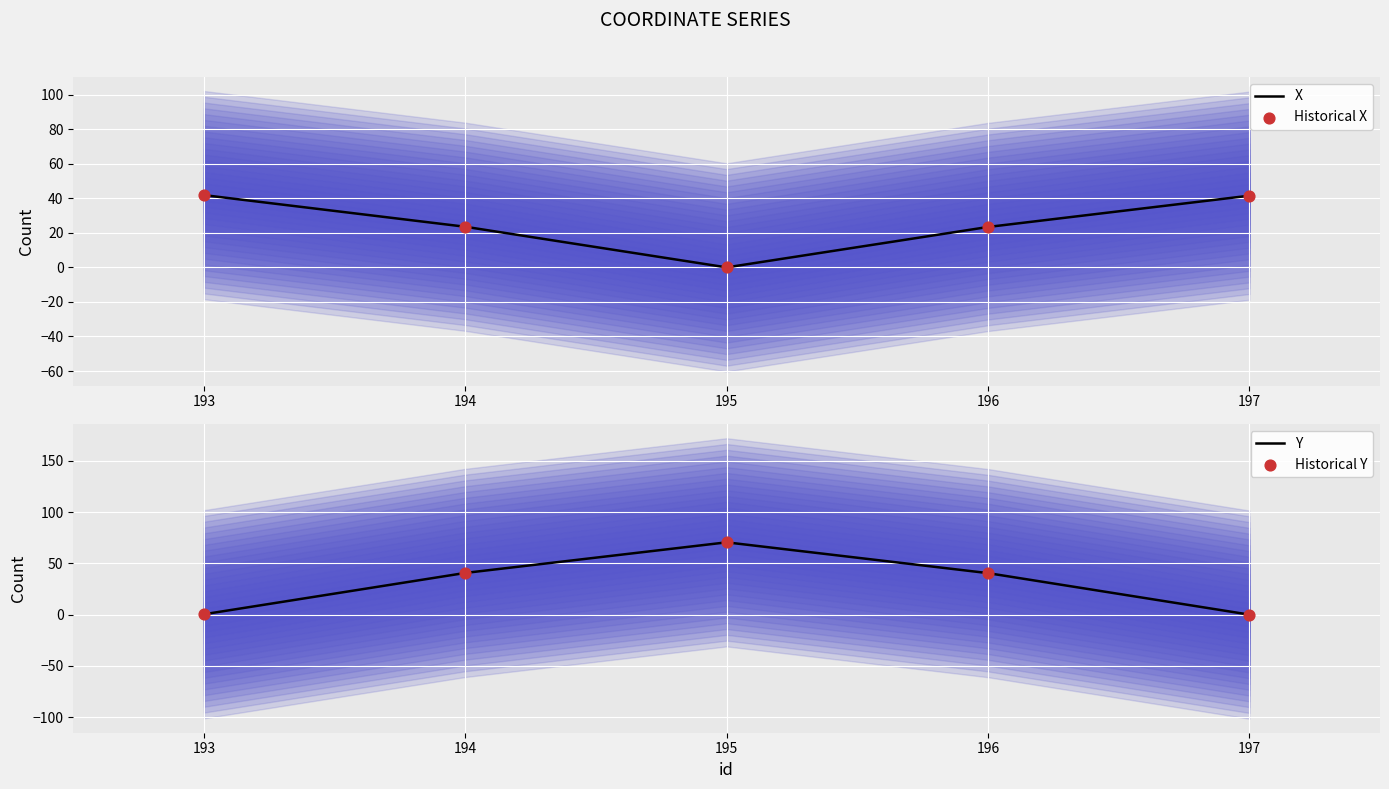

Which series reaches the minimum Y coordinate?

X